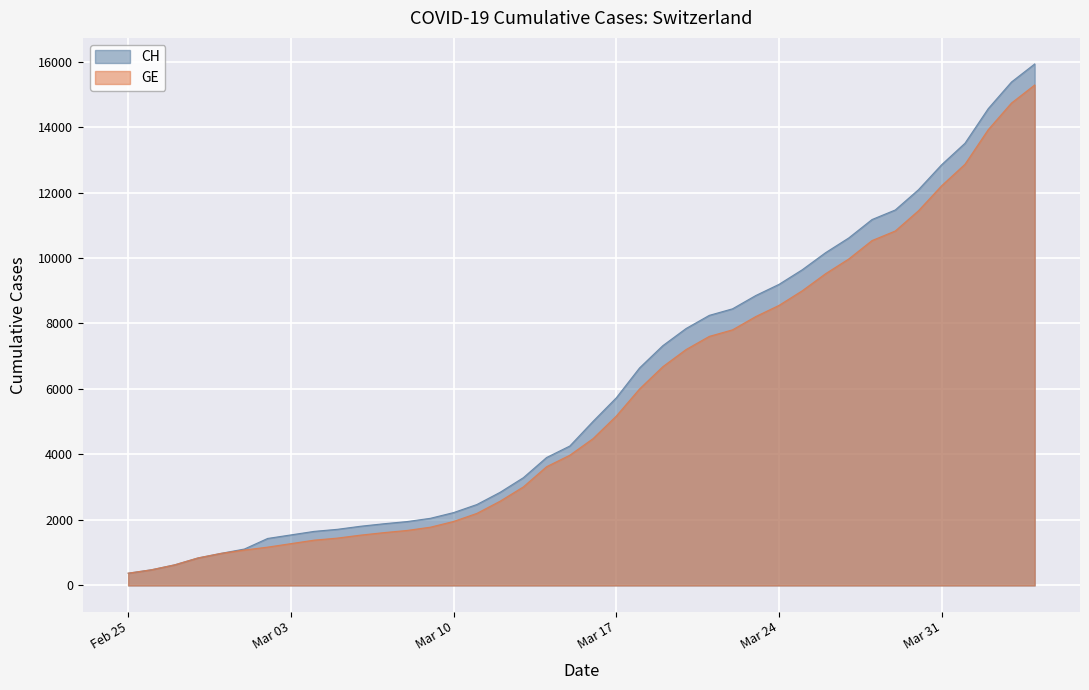

What are all the series names shown in the legend?

CH, GE